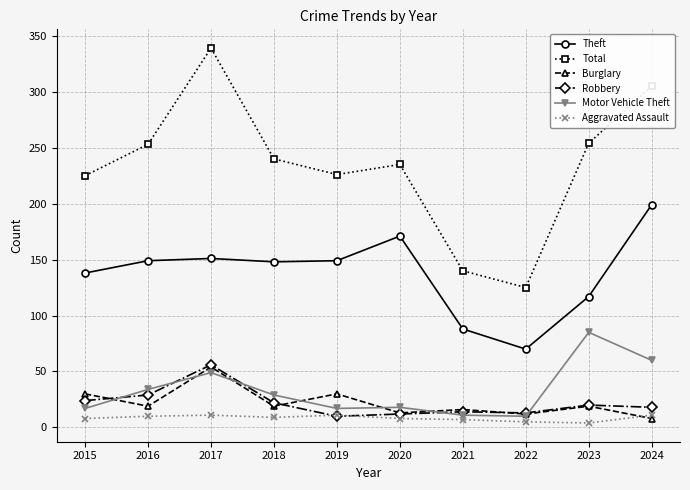

True or false: Theft and Robbery cross at least once.

False